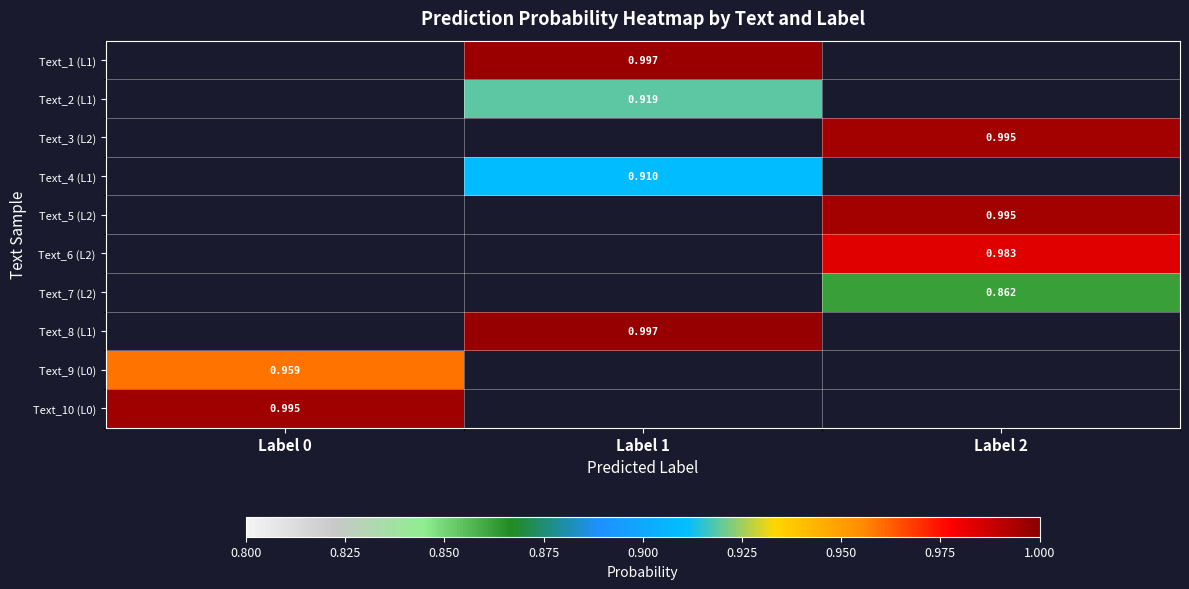

At how many categories does at least one series exceed 0?

3